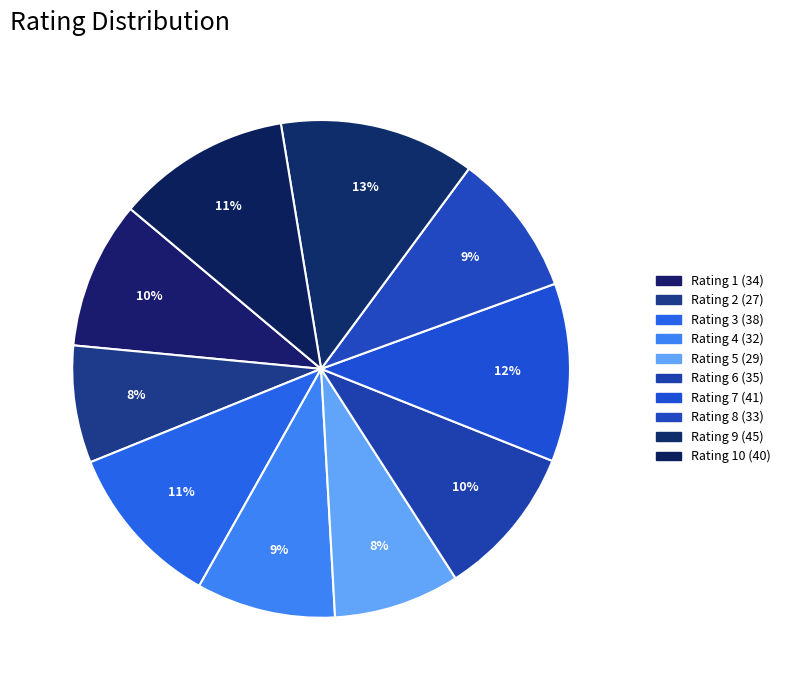

Count the number of slices in the pie.

10